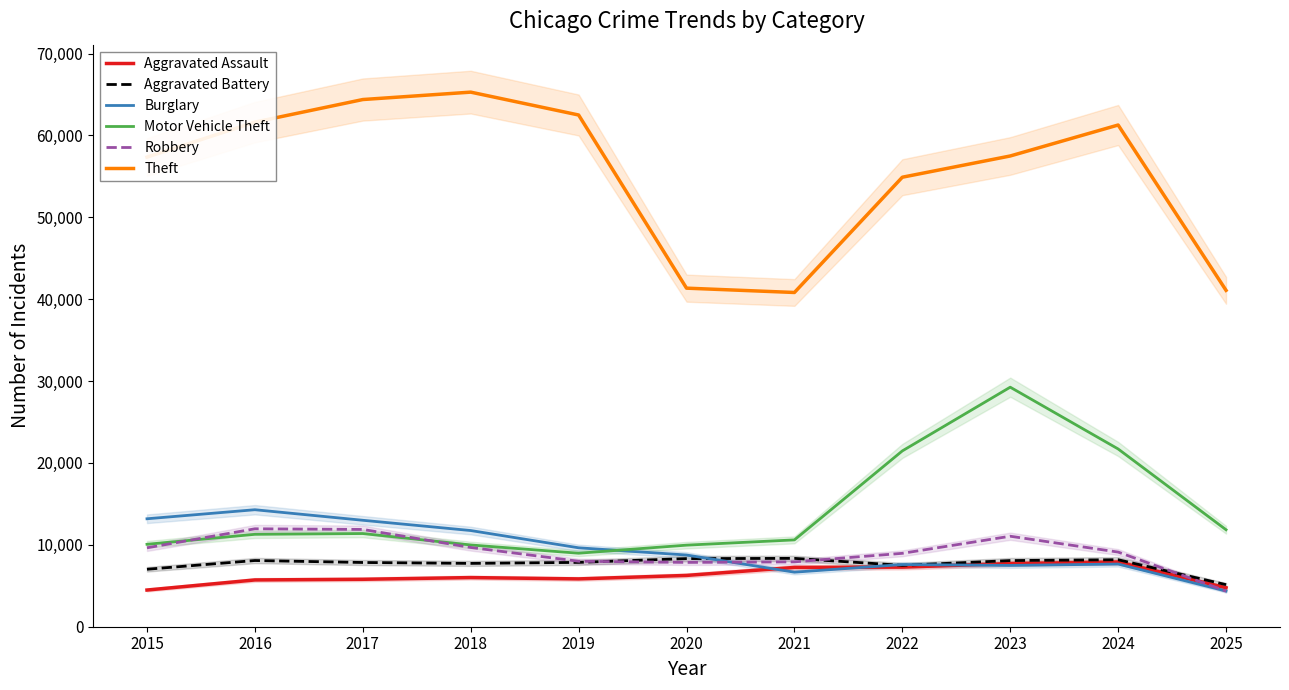

At which label does Aggravated Assault reach its minimum?

2015